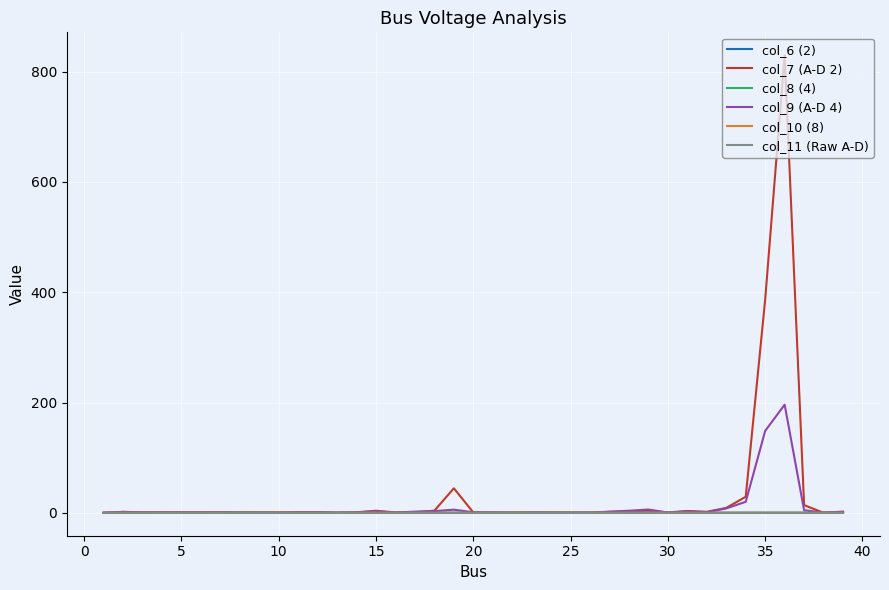

How many distinct data groups are displayed?

6